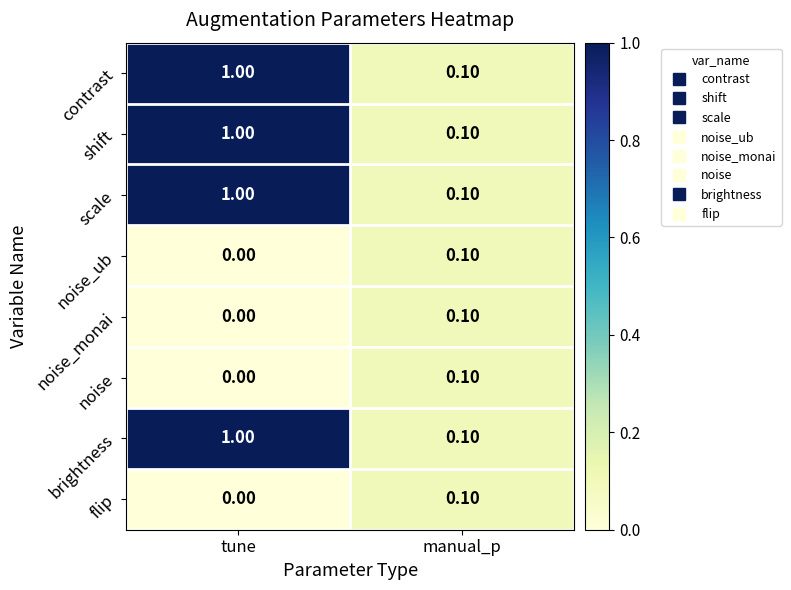

What is the total value across all series at manual_p?

0.8